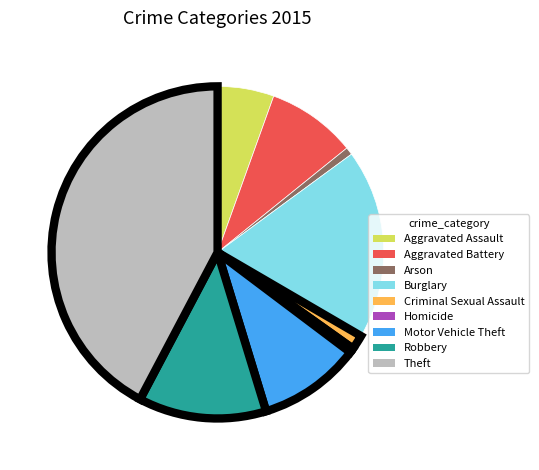

What is the ratio of the value at Aggravated Assault to the value at Homicide?

12.6